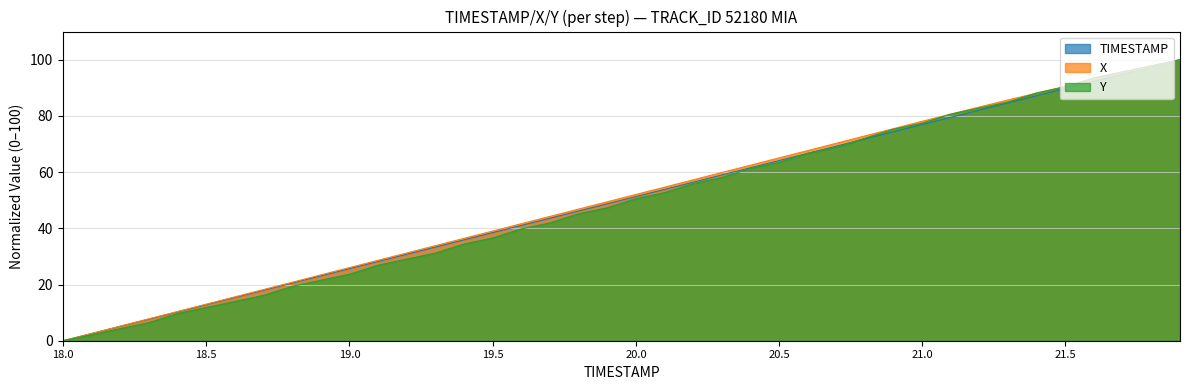

Rank the series by their average value, from lowest to highest.

Y, TIMESTAMP, X